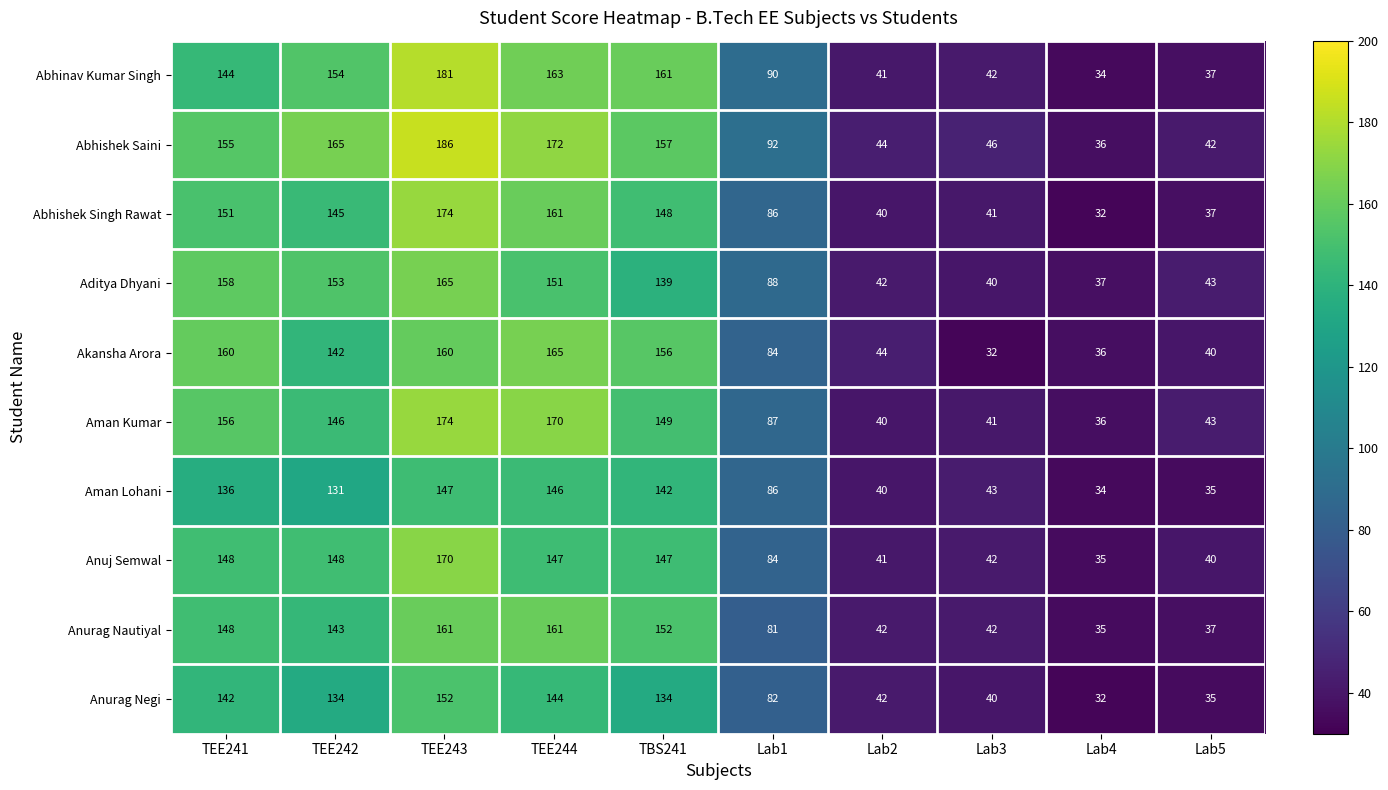

What is the maximum value shown in the chart?

186